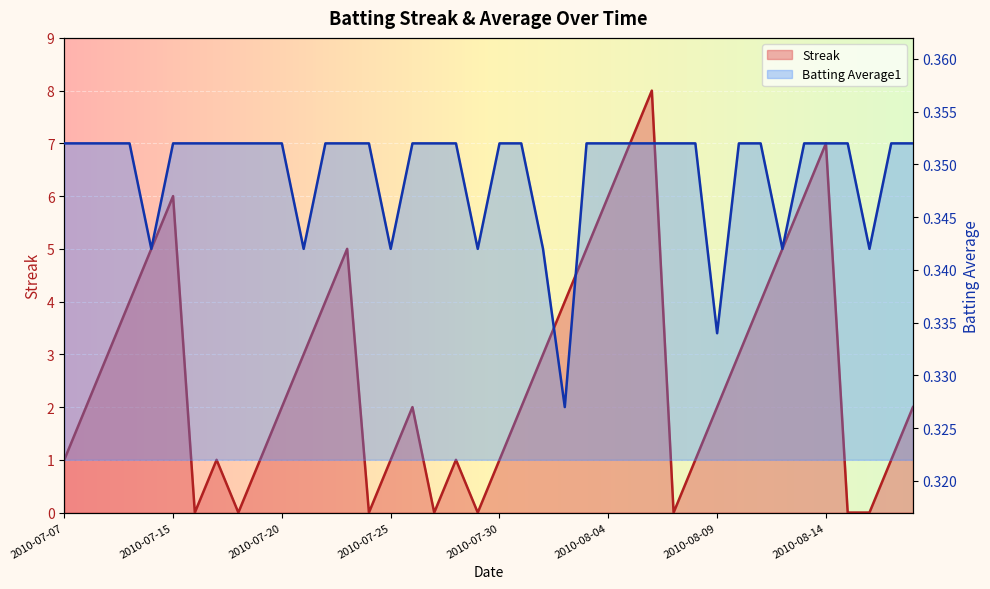

What position from the left is 2010-07-16?

7